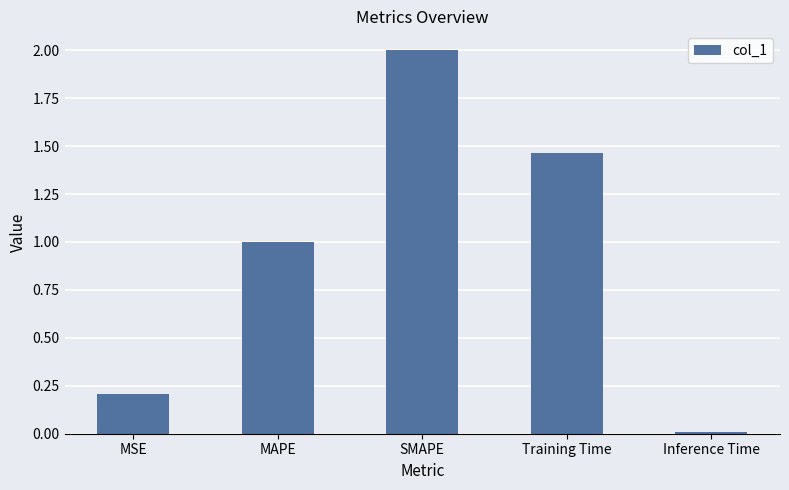

What position from the left is MAPE?

2